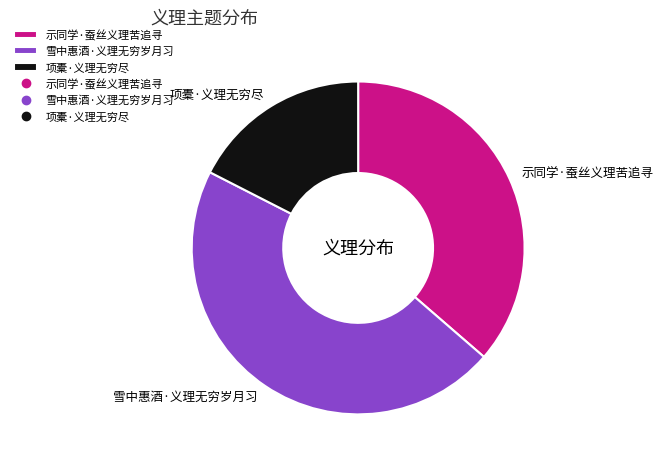

Which category has the biggest portion of the pie?

雪中惠酒·义理无穷岁月习